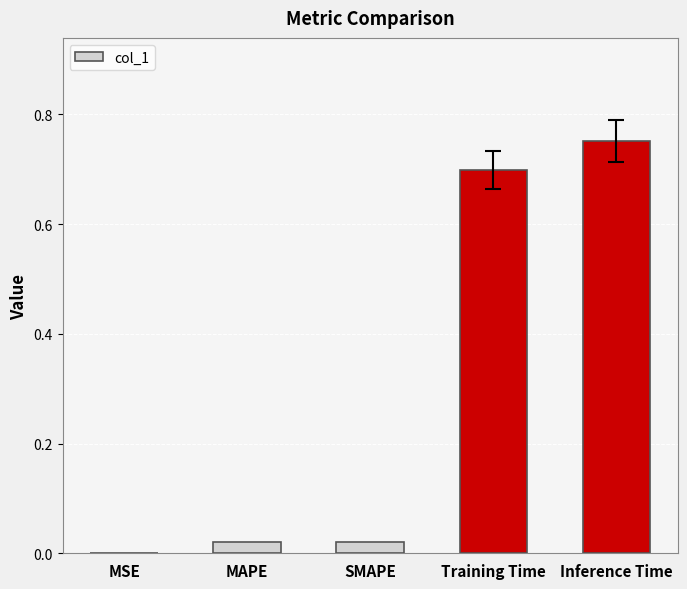

The chart shows a value of 0.4 at Inference Time. True or false?

False